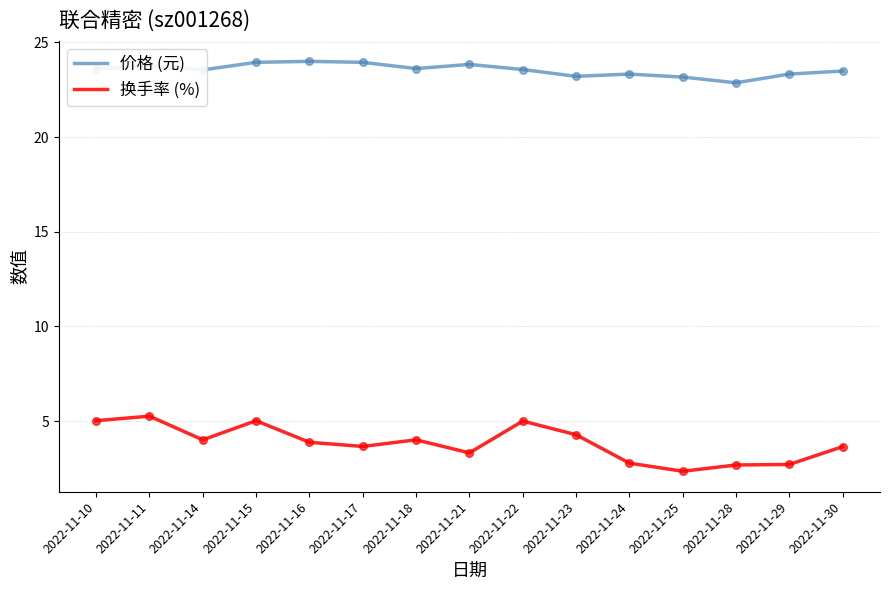

Which series has the largest range (max minus min)?

换手率 (%)